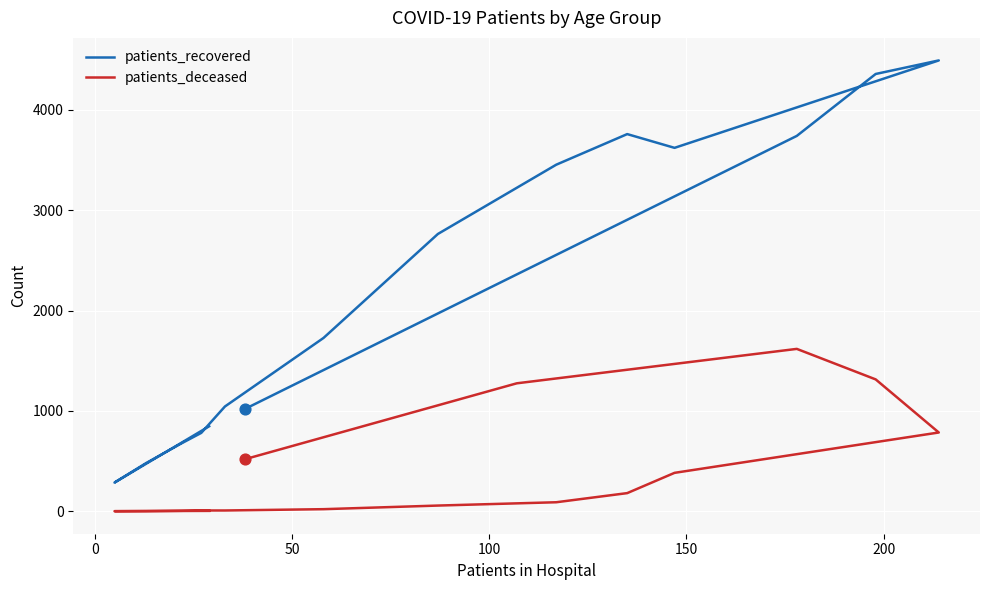

Is the value of patients_recovered at 8 greater than the value of patients_deceased at 7?

Yes